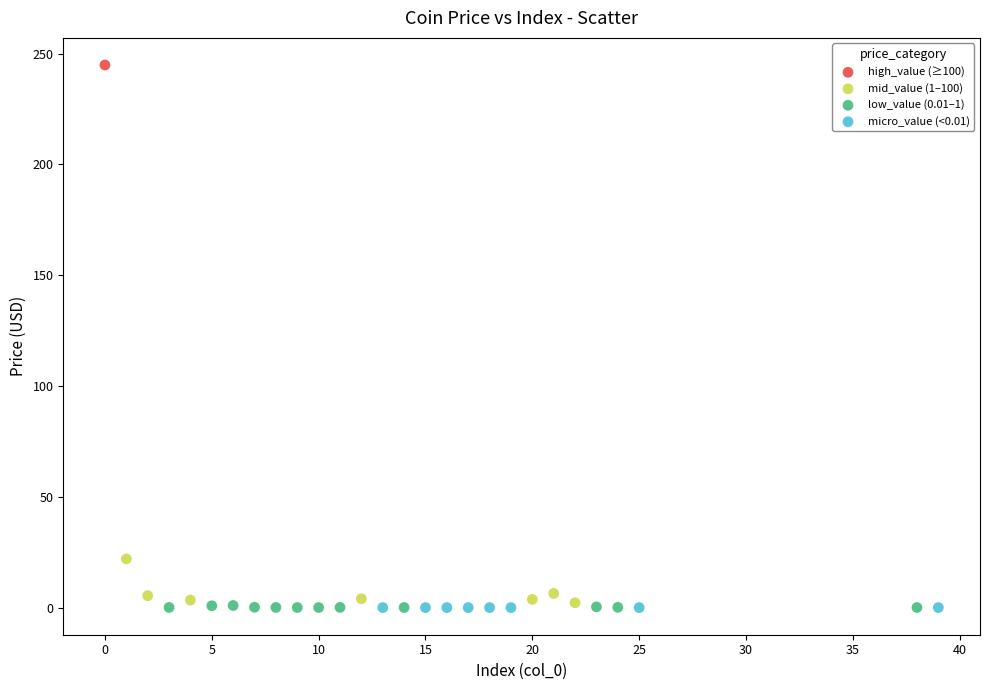

What are all the series names shown in the legend?

high_value (≥100), mid_value (1–100), low_value (0.01–1), micro_value (<0.01)